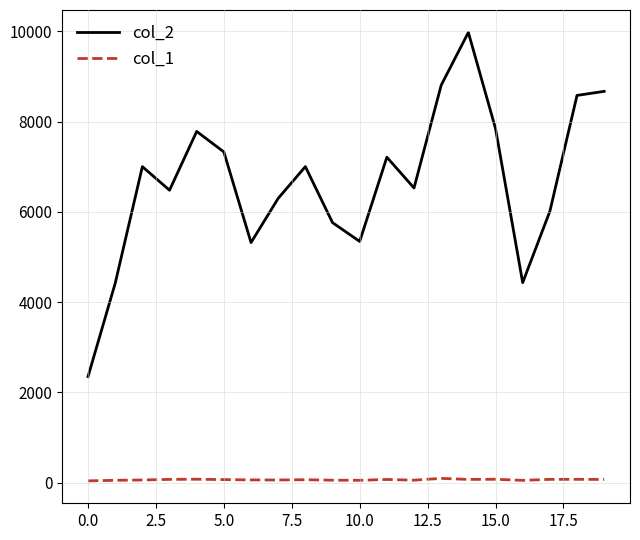

Which series has the widest spread of values?

col_2